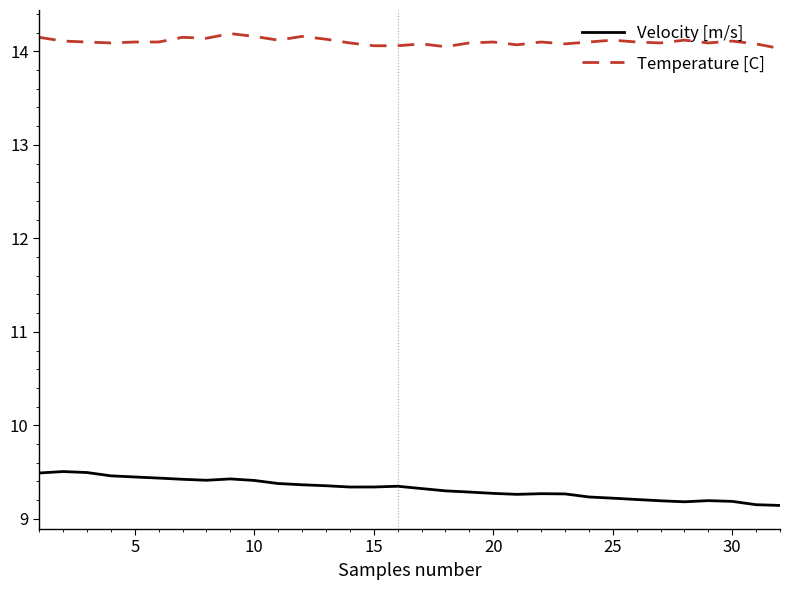

How many lines are shown in the chart?

2